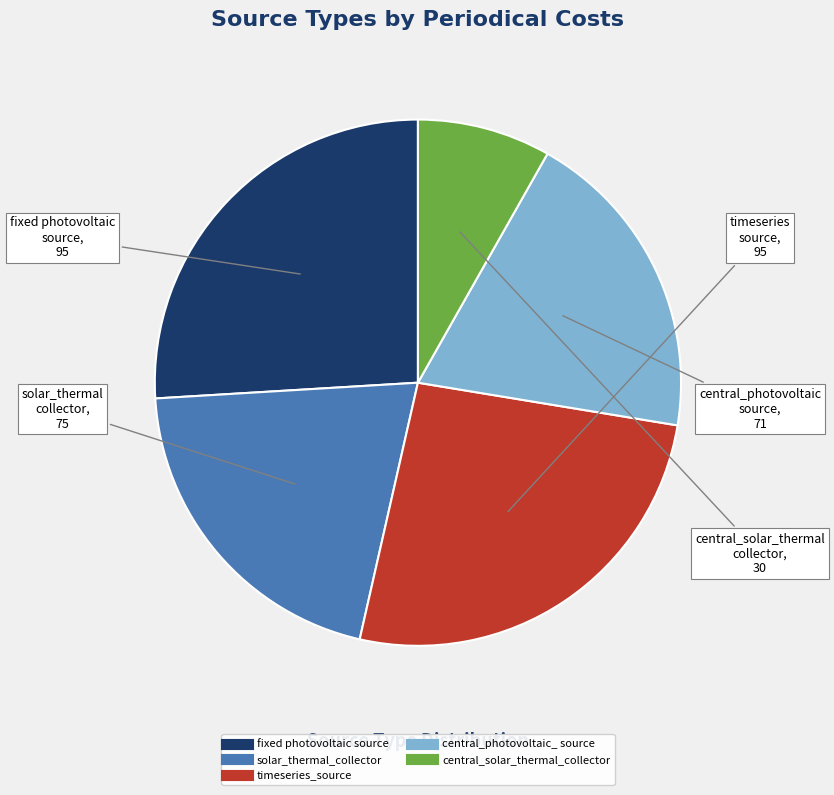

Which category has the smallest portion of the pie?

central_solar_thermal_collector